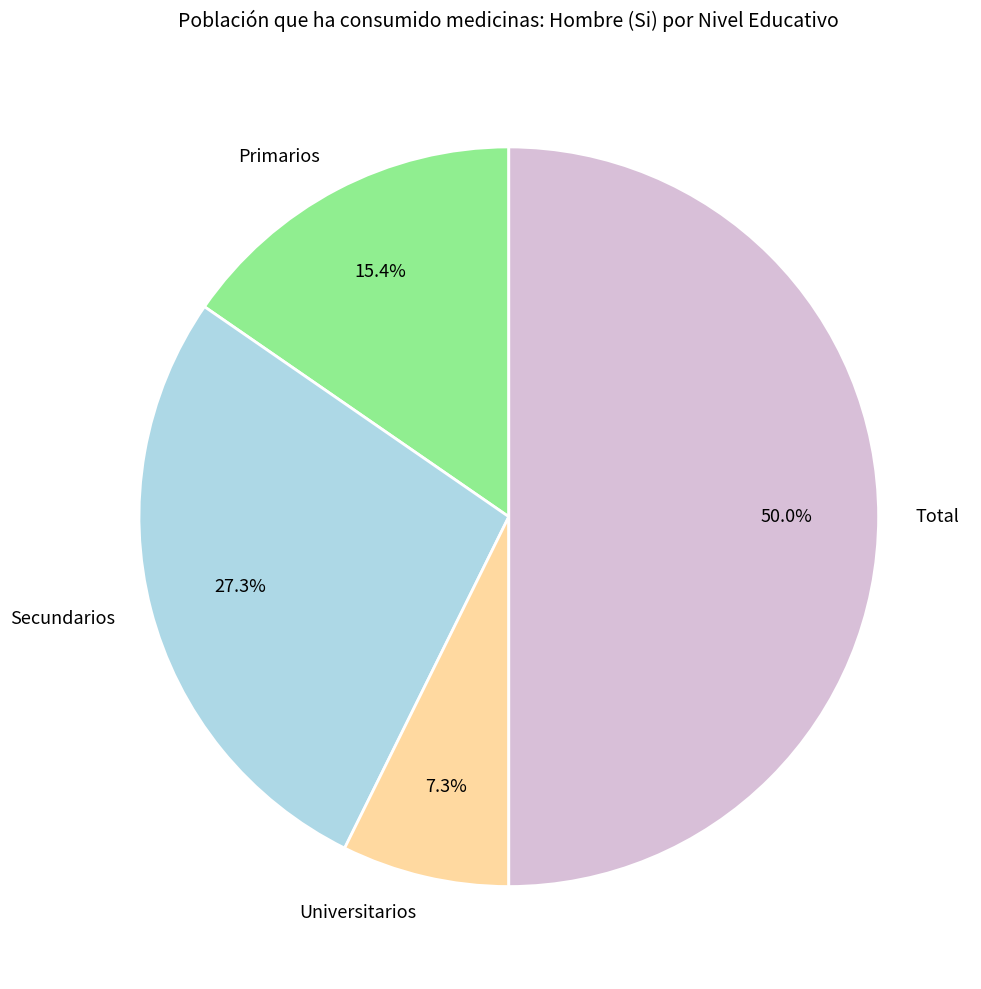

To the nearest percent, what portion does Secundarios represent?

27%